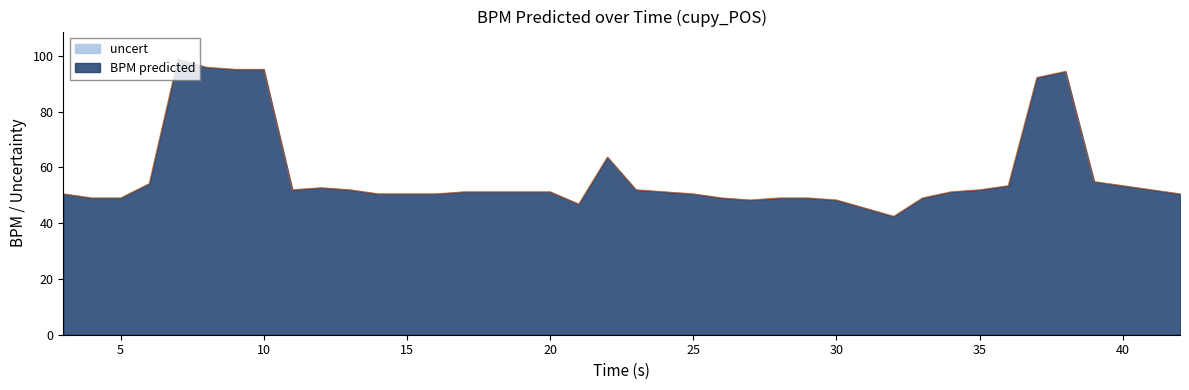

Reading right to left, extract all data points from this chart.

50.5	52.0	53.5	54.9	94.5	92.3	53.5	52.0	51.3	49.1	42.5	45.4	48.3	49.1	49.1	48.3	49.1	50.5	51.3	52.0	63.7	46.9	51.3	51.3	51.3	51.3	50.5	50.5	50.5	52.0	52.7	52.0	95.2	95.2	95.9	98.9	54.2	49.1	49.1	50.5